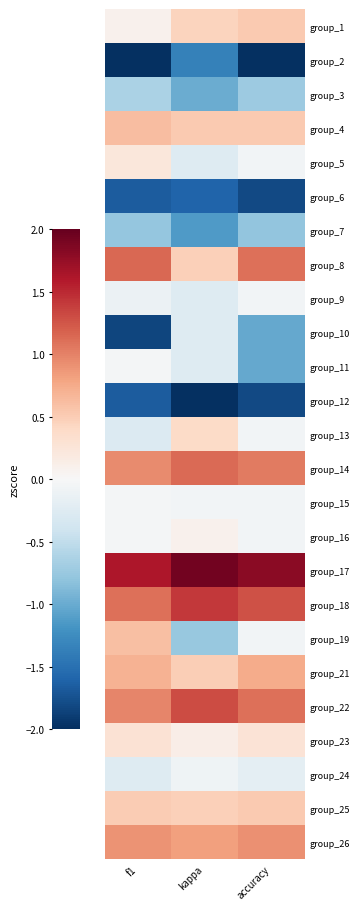

Reading left to right, list all the values displayed in this chart.

group_1: f1=0.1	kappa=0.4	accuracy=0.5
group_2: f1=-2.4	kappa=-1.4	accuracy=-2.1
group_3: f1=-0.6	kappa=-1.0	accuracy=-0.7
group_4: f1=0.6	kappa=0.5	accuracy=0.5
group_5: f1=0.2	kappa=-0.3	accuracy=-0.1
group_6: f1=-1.7	kappa=-1.6	accuracy=-1.8
group_7: f1=-0.8	kappa=-1.1	accuracy=-0.8
group_8: f1=1.1	kappa=0.5	accuracy=1.1
group_9: f1=-0.1	kappa=-0.3	accuracy=-0.1
group_10: f1=-1.8	kappa=-0.3	accuracy=-1.0
group_11: f1=-0.0	kappa=-0.3	accuracy=-1.0
group_12: f1=-1.7	kappa=-2.6	accuracy=-1.8
group_13: f1=-0.3	kappa=0.4	accuracy=-0.1
group_14: f1=0.9	kappa=1.1	accuracy=1.0
group_15: f1=-0.0	kappa=-0.1	accuracy=-0.1
group_16: f1=-0.0	kappa=0.1	accuracy=-0.1
group_17: f1=1.6	kappa=1.9	accuracy=1.8
group_18: f1=1.1	kappa=1.4	accuracy=1.3
group_19: f1=0.6	kappa=-0.8	accuracy=-0.1
group_21: f1=0.7	kappa=0.5	accuracy=0.7
group_22: f1=1.0	kappa=1.3	accuracy=1.1
group_23: f1=0.3	kappa=0.1	accuracy=0.3
group_24: f1=-0.3	kappa=-0.1	accuracy=-0.2
group_25: f1=0.5	kappa=0.5	accuracy=0.5
group_26: f1=0.9	kappa=0.8	accuracy=0.9